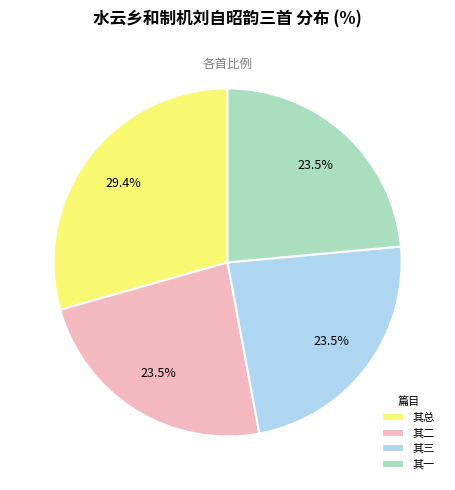

What is the ratio of the value at 其二 to the value at 其总?

0.8